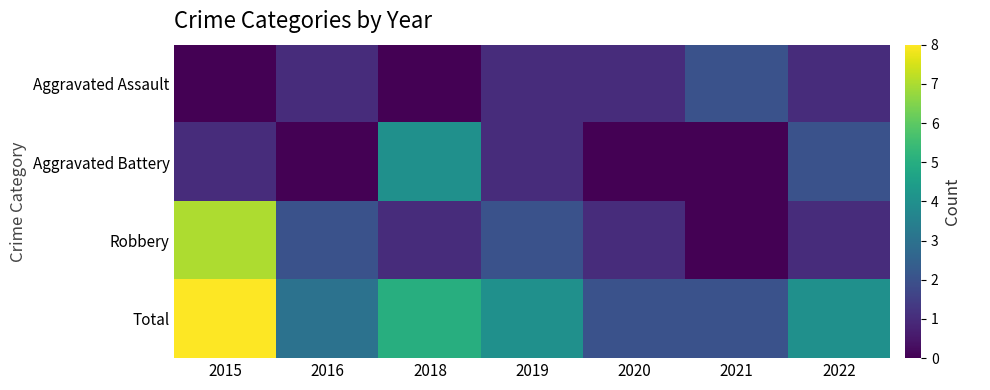

The value of Aggravated Assault at 2019 is 1. True or false?

True